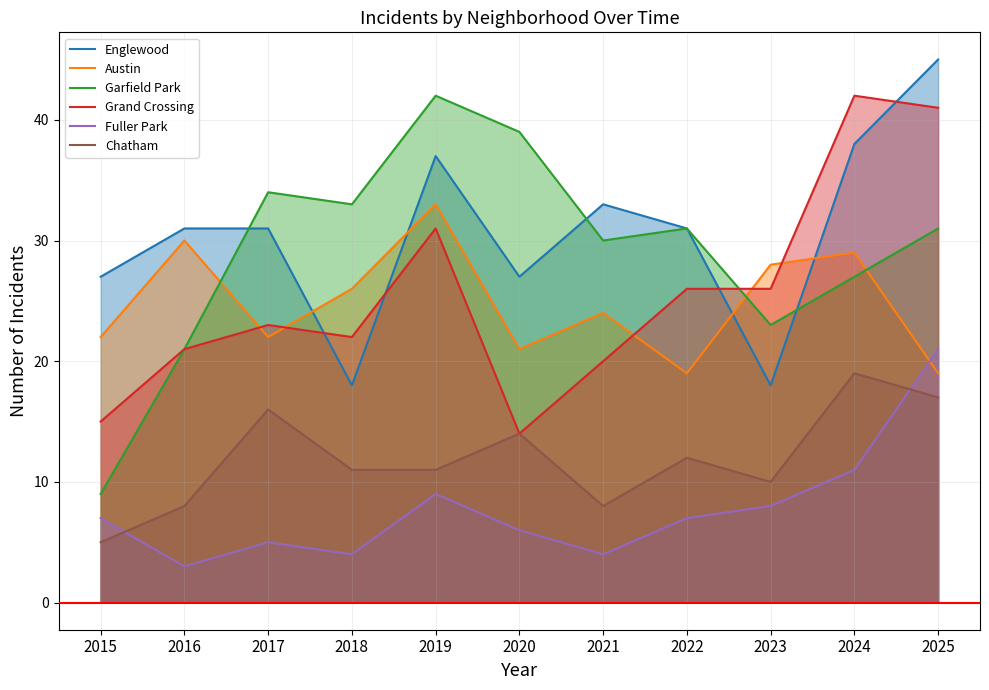

Which series has the widest spread of values?

Garfield Park